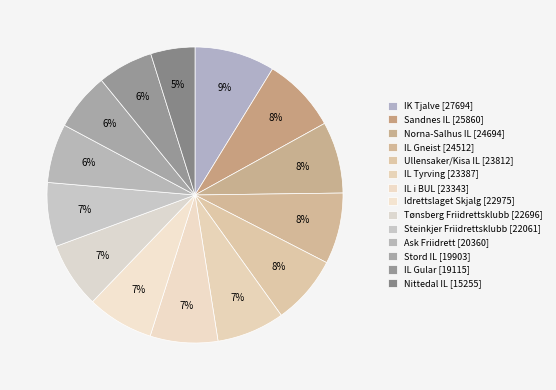

To the nearest percent, what is the difference between the largest and smallest slice percentages?

4%